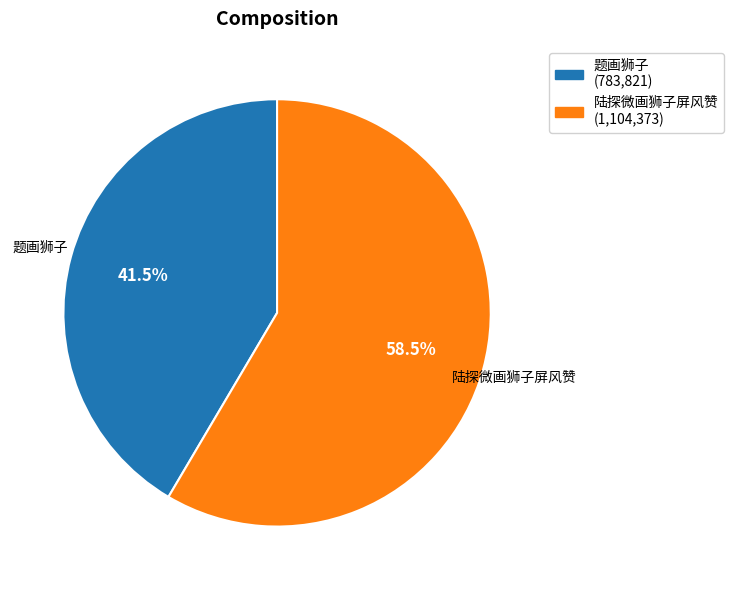

Does any single category account for the majority?

Yes